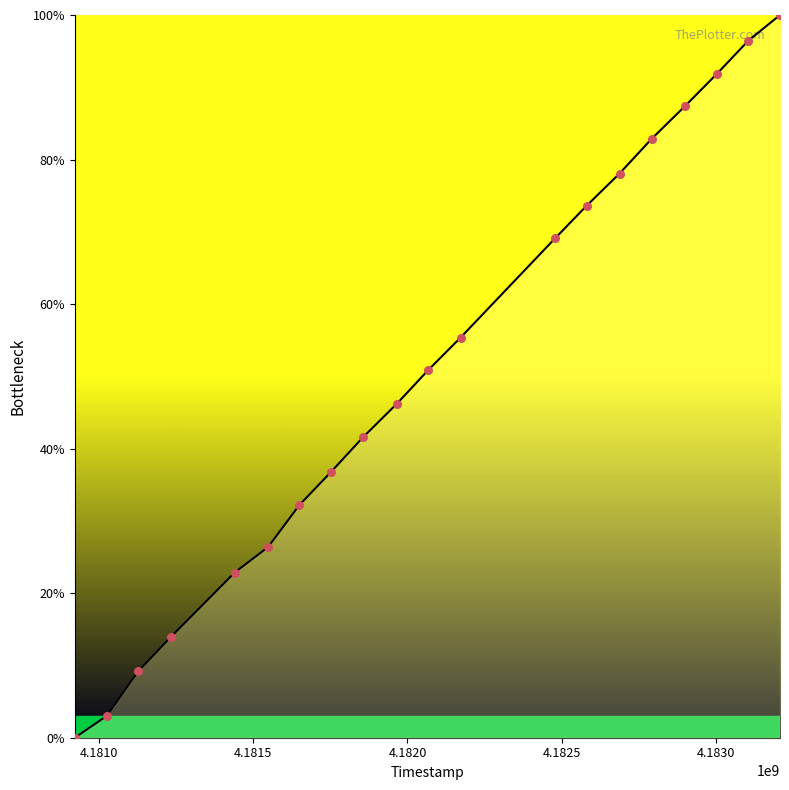

What is the difference between the maximum and minimum values?

100.0